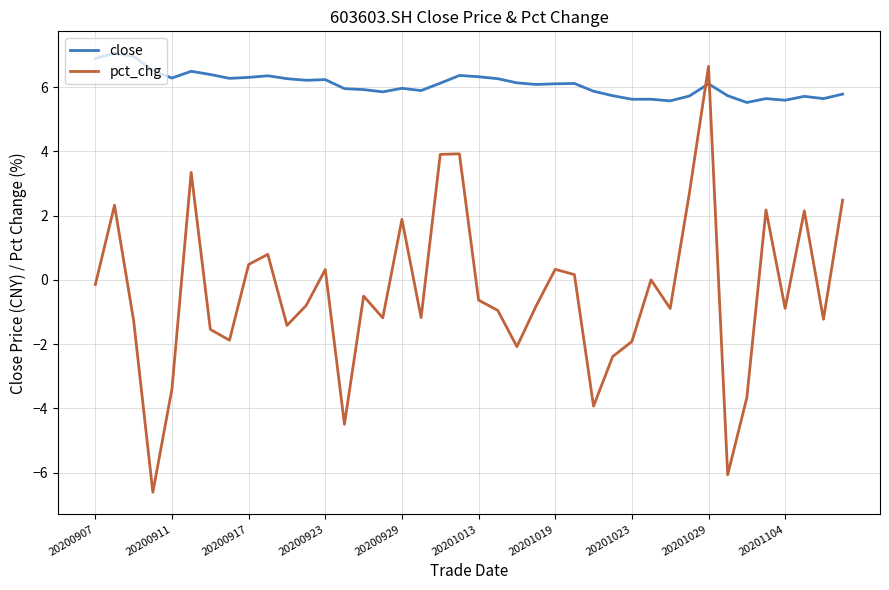

In pct_chg, how many points are lower than both neighbors (excluding endpoints)?

12